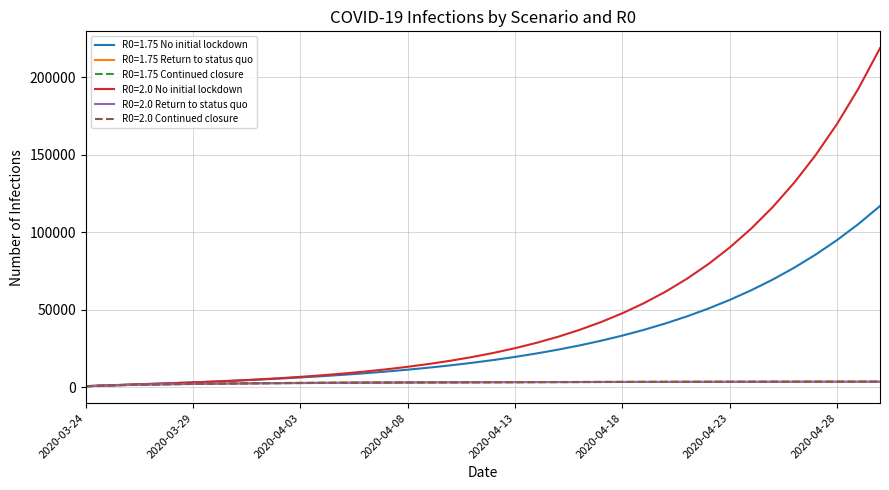

What is the highest value of the R0=2.0 Continued closure series?

3599.8